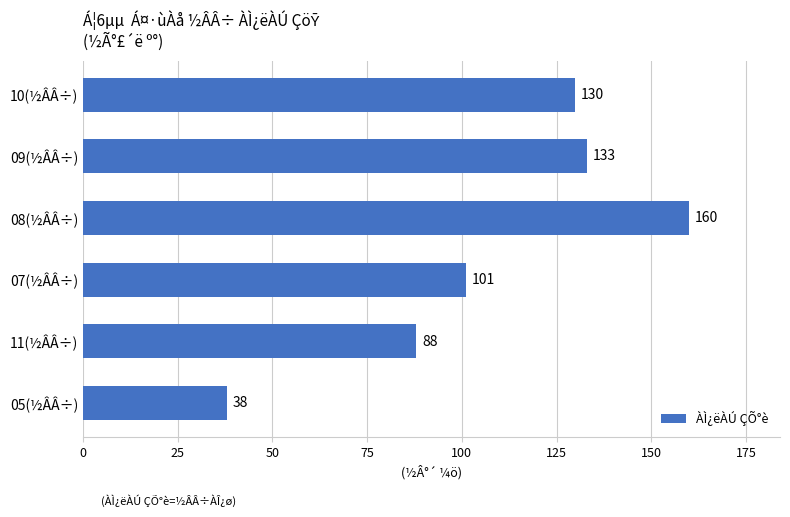

Reading bottom to top, list all the values displayed in this chart.

38	88	101	160	133	130